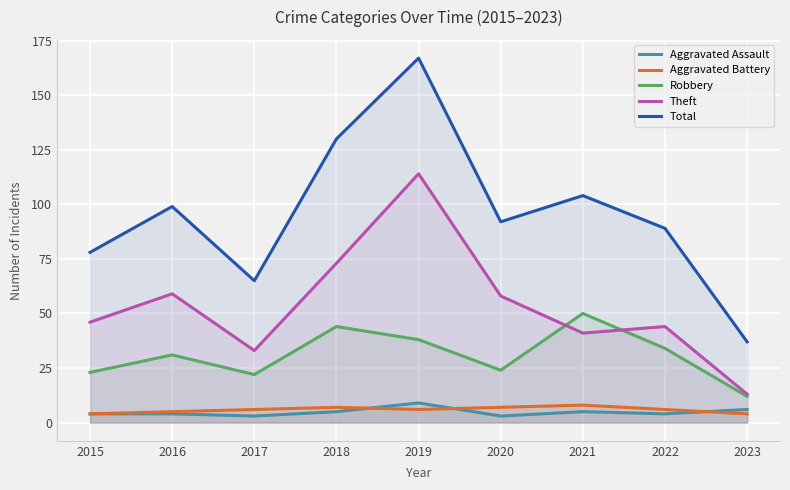

What is the spread (max minus min) of values at 2015?

74